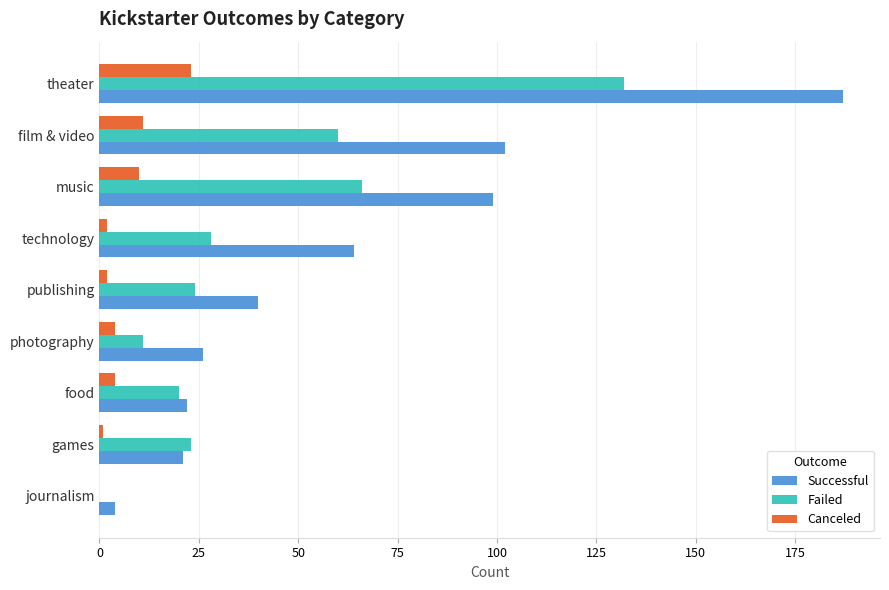

The Failed series shows 20 at film & video. True or false?

False